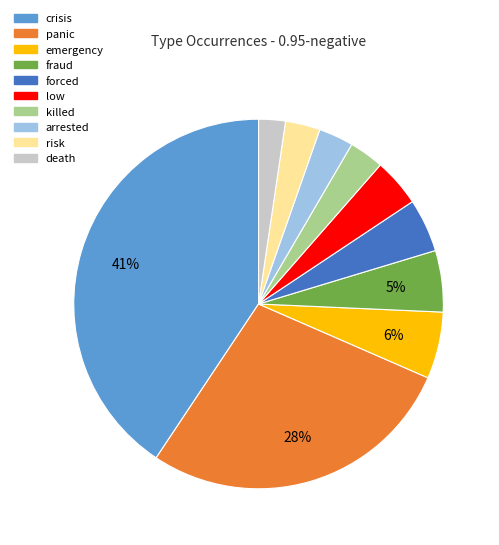

How many segments does this pie chart have?

10